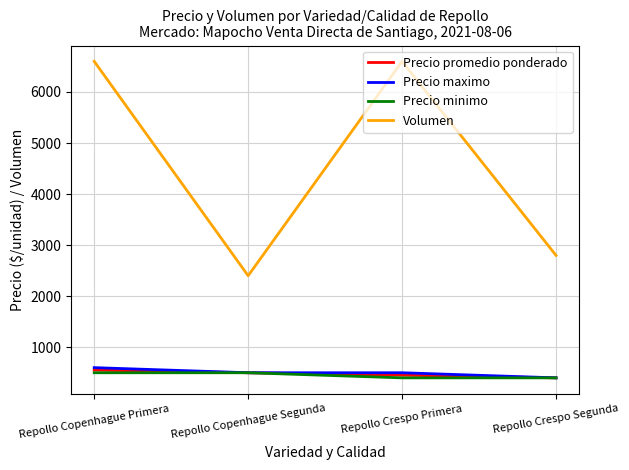

True or false: Volumen and Precio maximo cross at least once.

False